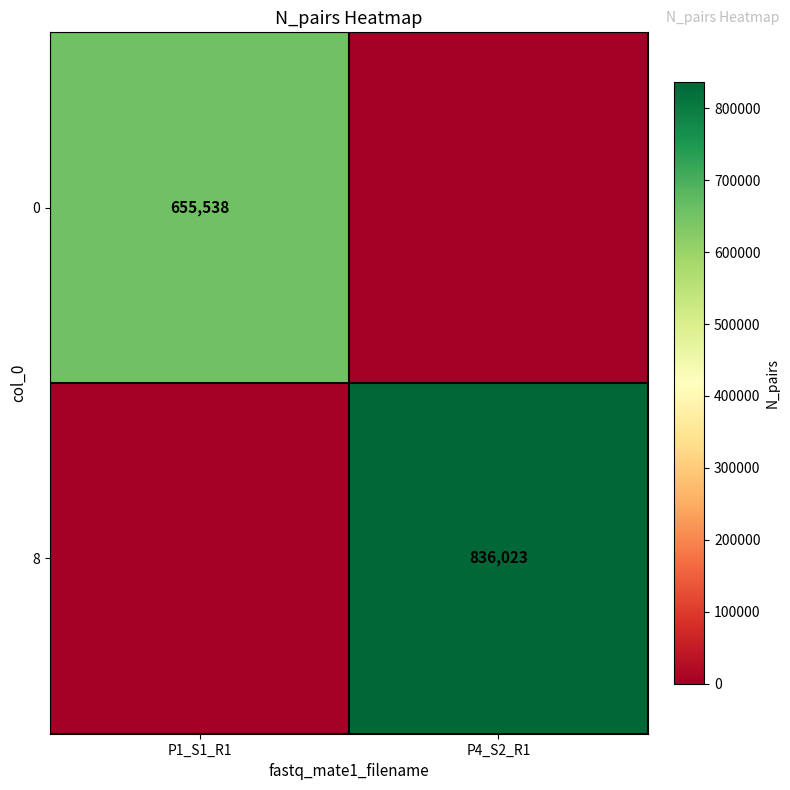

Is it true that 0 equals 655538 at P1_S1_R1?

True